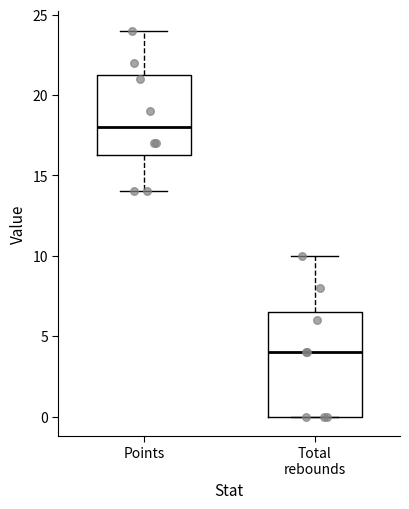

Reading left to right, read every box against the y-axis: the position of its median line, the range the box covers, and the ends of its whiskers. The values are not printed on the chart, so give them approximately, as read against the axis.

Points: median 18.0, box 16.5 to 21.5, whiskers 14.0 to 24.0
Total rebounds: median 4.0, box 0.0 to 6.5, whiskers 0.0 to 10.0